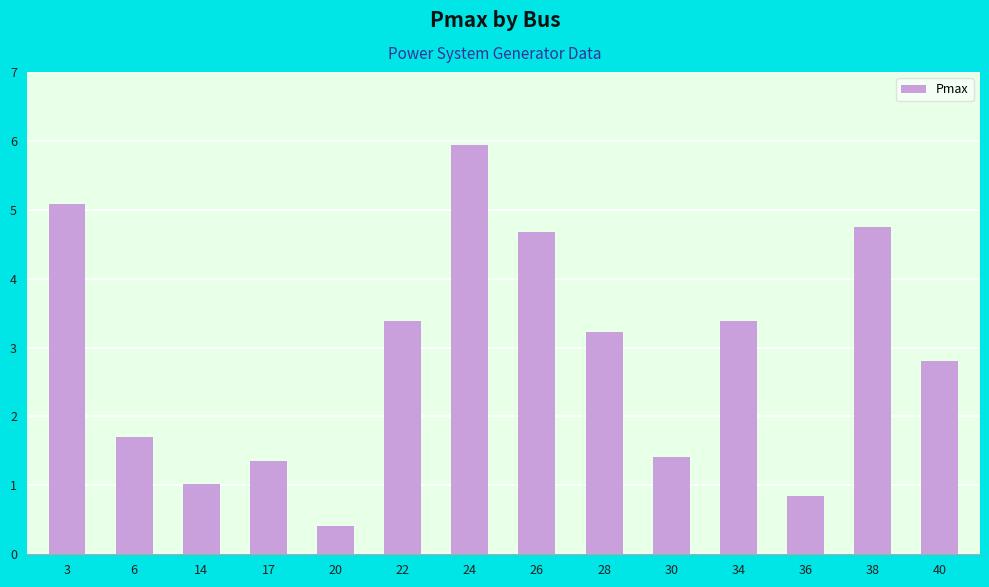

Where does the data first go above 3?

3